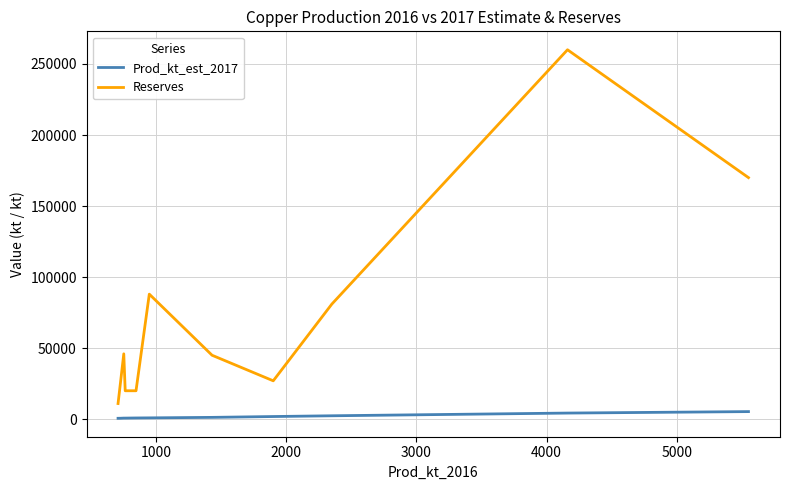

What is the difference between the maximum and minimum values in the Reserves series?

249000